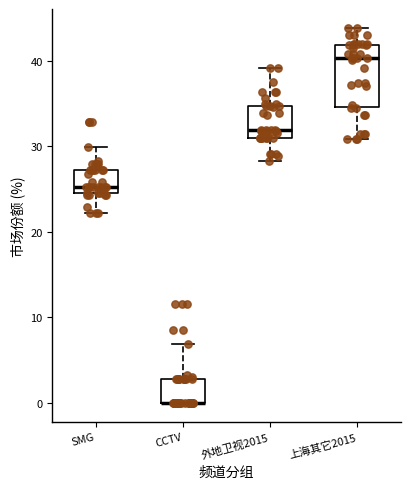

Reading left to right, read every box against the y-axis: the position of its median line, the range the box covers, and the ends of its whiskers. The values are not printed on the chart, so give them approximately, as read against the axis.

SMG: median 25, box 24 to 27, whiskers 22 to 30
CCTV: median 0 (drawn on the box's lower edge), box 0 to 3, whiskers 0 to 7
外地卫视2015: median 32, box 31 to 35, whiskers 28 to 39
上海其它2015: median 40, box 35 to 42, whiskers 31 to 44